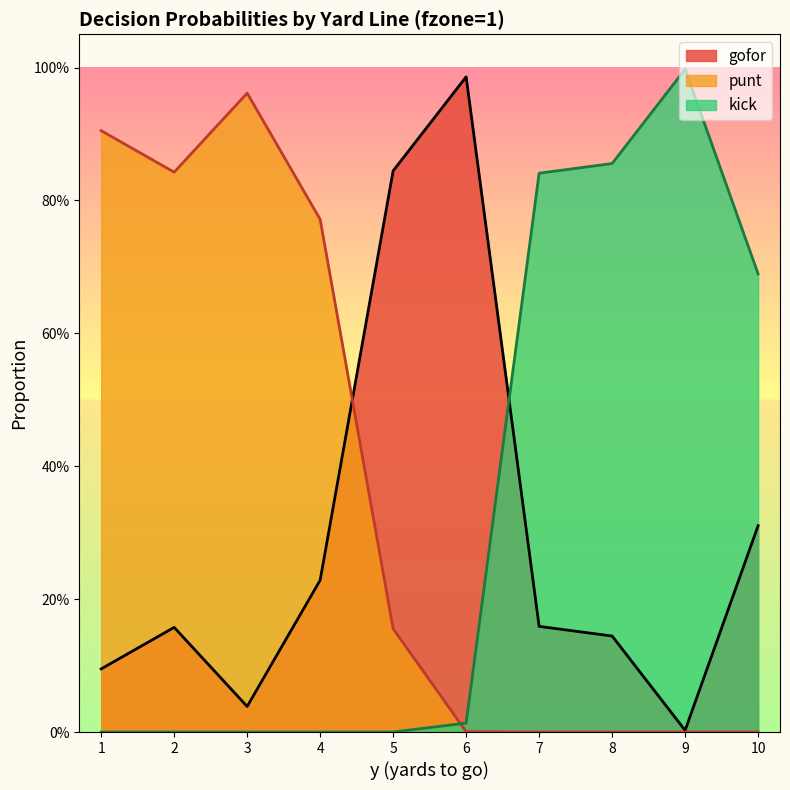

Reading left to right, list all the values displayed in this chart.

gofor: 1=0.1	2=0.2	3=0.0	4=0.2	5=0.8	6=1.0	7=0.2	8=0.1	9=0.0	10=0.3
punt: 1=0.9	2=0.8	3=1.0	4=0.8	5=0.2	6=0.0	7=0.0	8=0.0	9=0.0	10=0.0
kick: 1=0.0	2=0.0	3=0.0	4=0.0	5=0.0	6=0.0	7=0.8	8=0.9	9=1.0	10=0.7